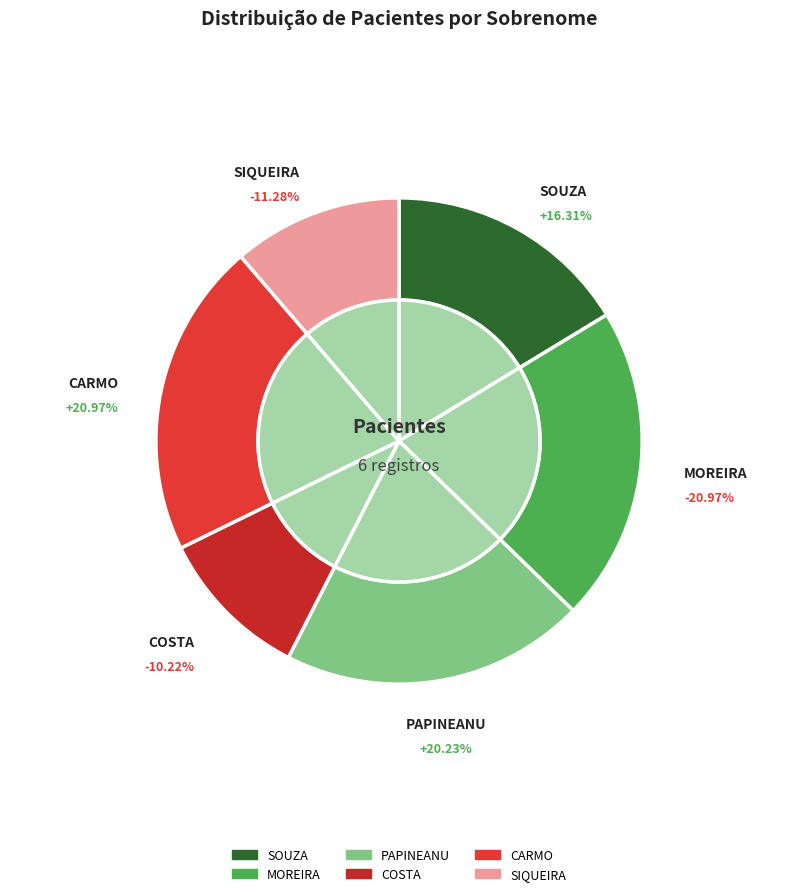

To the nearest percent, what is the difference between the largest and smallest slice percentages?

11%